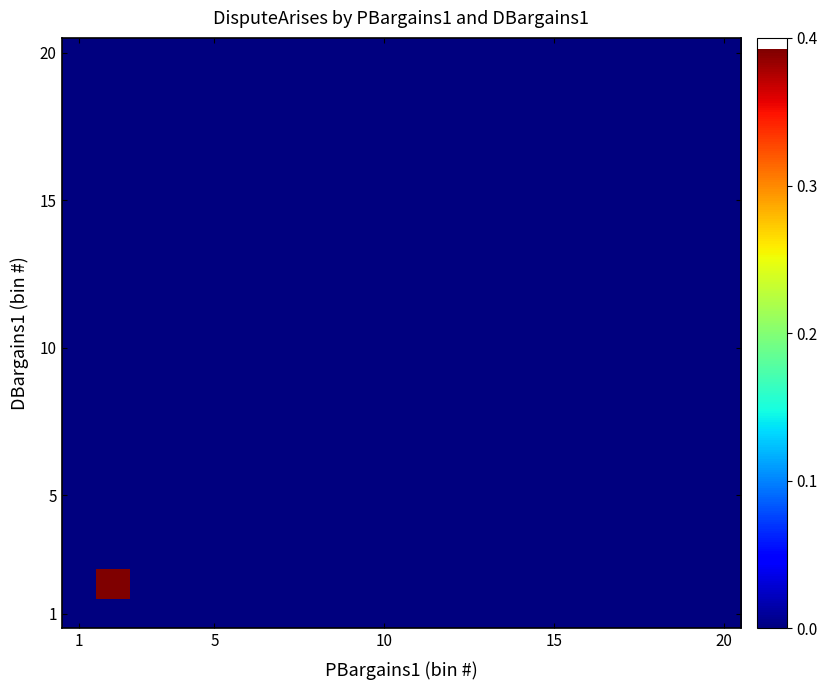

At how many categories does at least one series exceed 0?

1